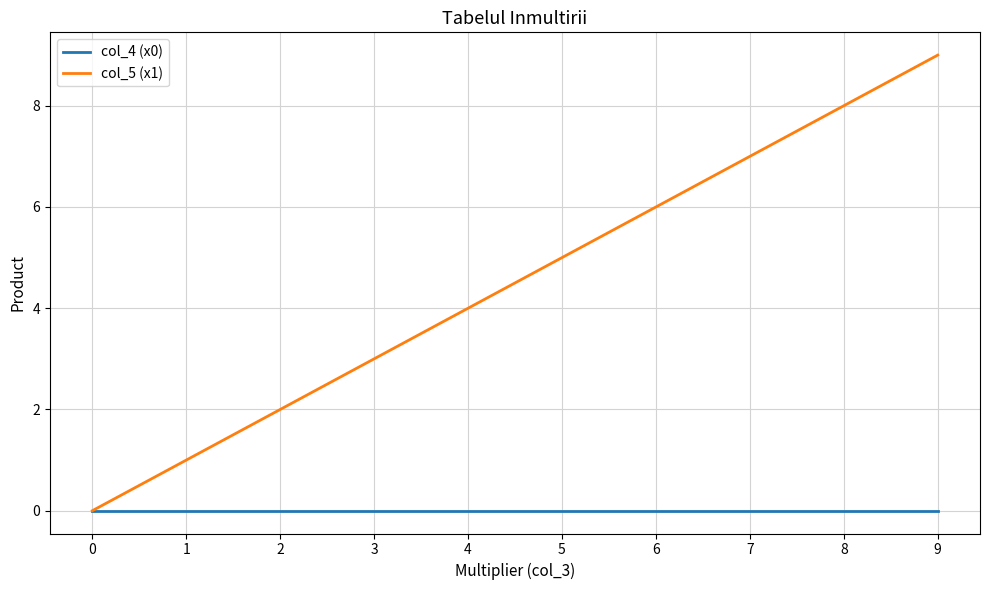

Reading right to left, list all the values displayed in this chart.

col_4 (x0): 0	0	0	0	0	0	0	0	0	0
col_5 (x1): 9	8	7	6	5	4	3	2	1	0